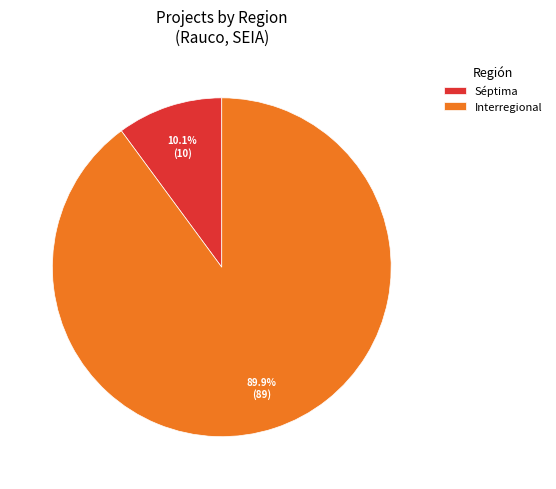

How many segments does this pie chart have?

2